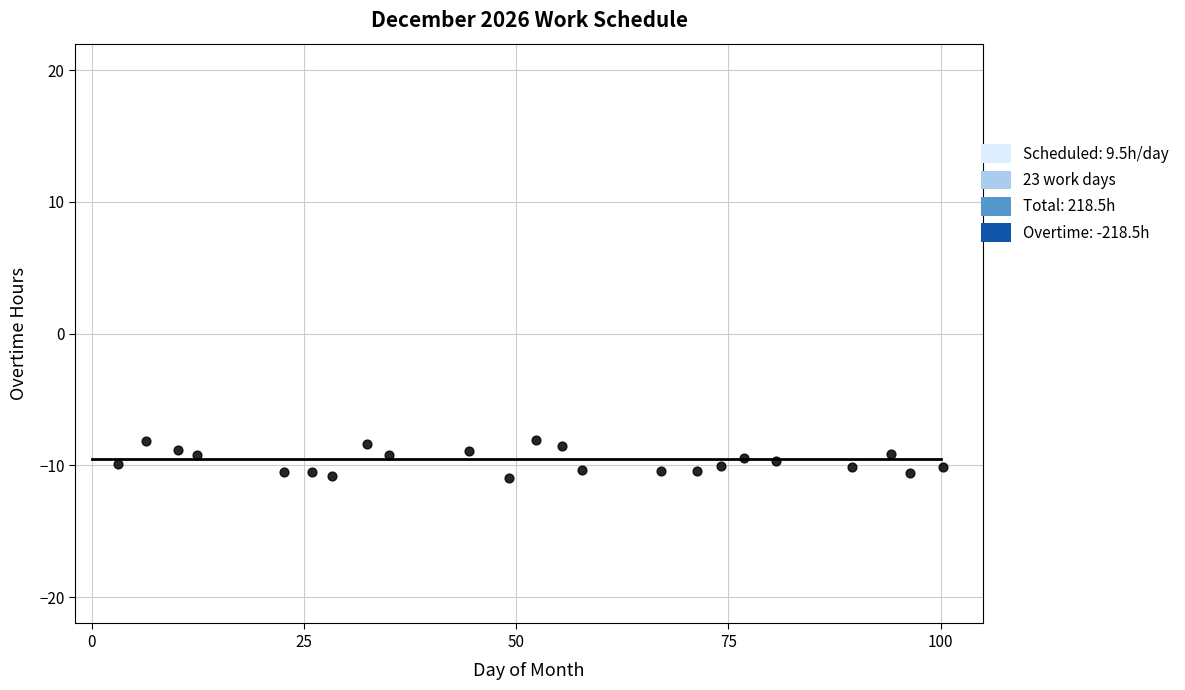

What is the range of Y values (max minus min)?

2.8